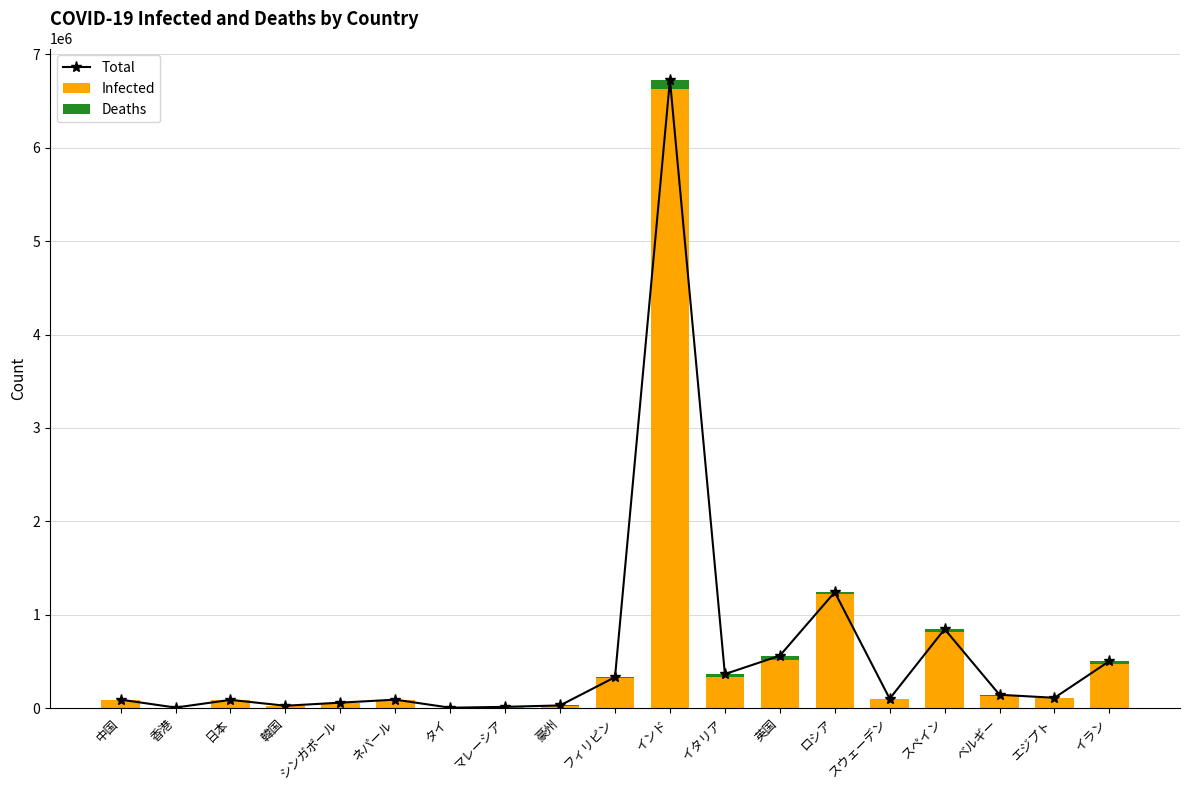

What is the sum of all Infected values?

11025095